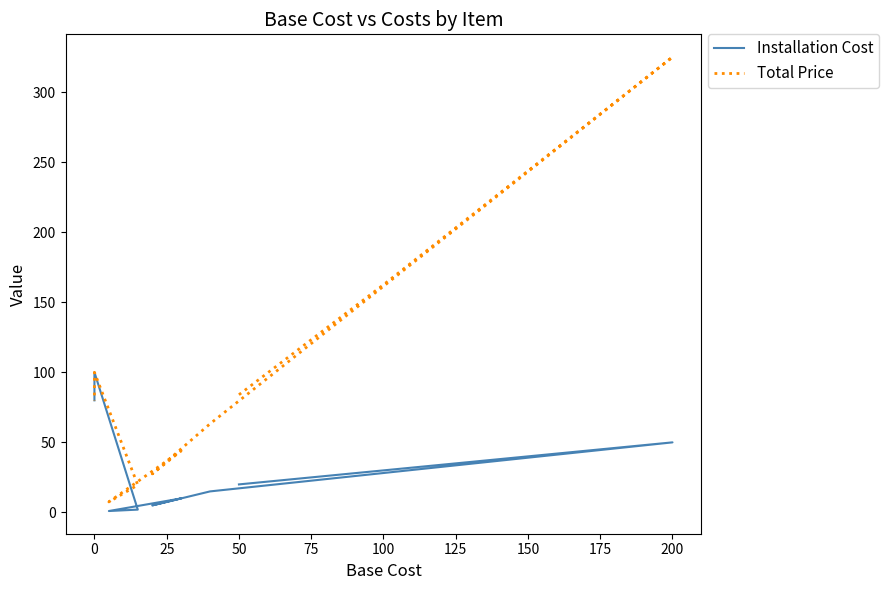

True or false: Total Price and Installation Cost intersect in this chart.

False